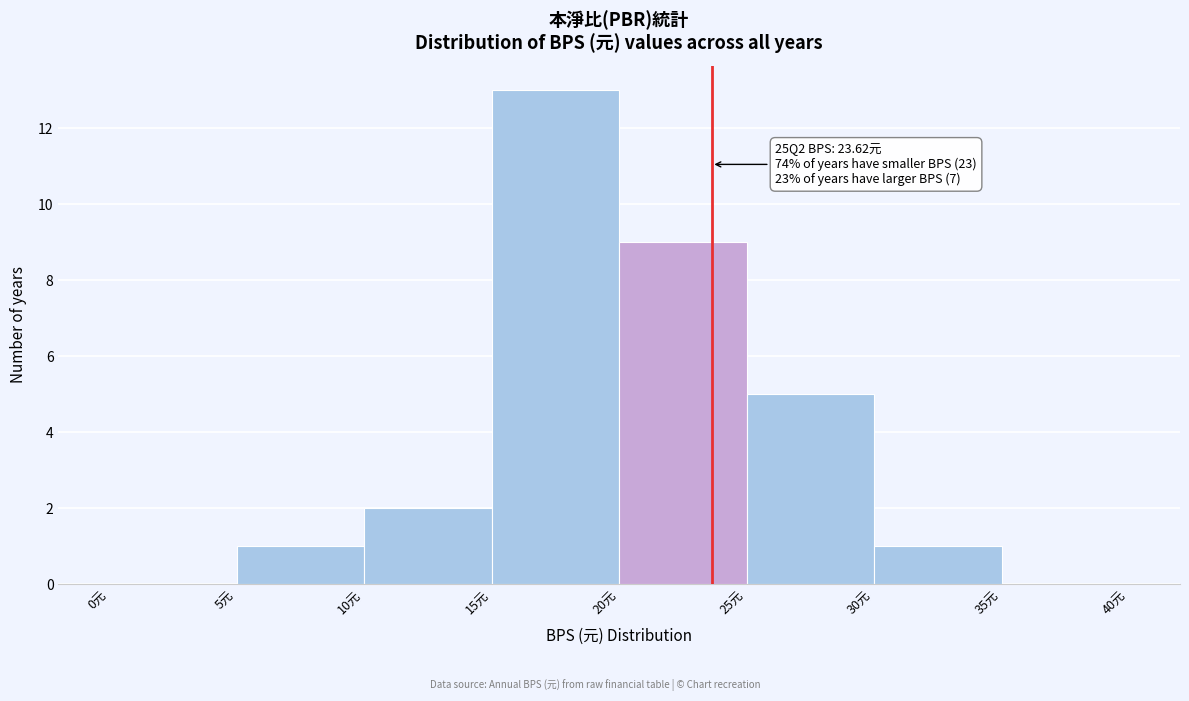

Over which range of the x-axis is the bar tallest?

15 to 20